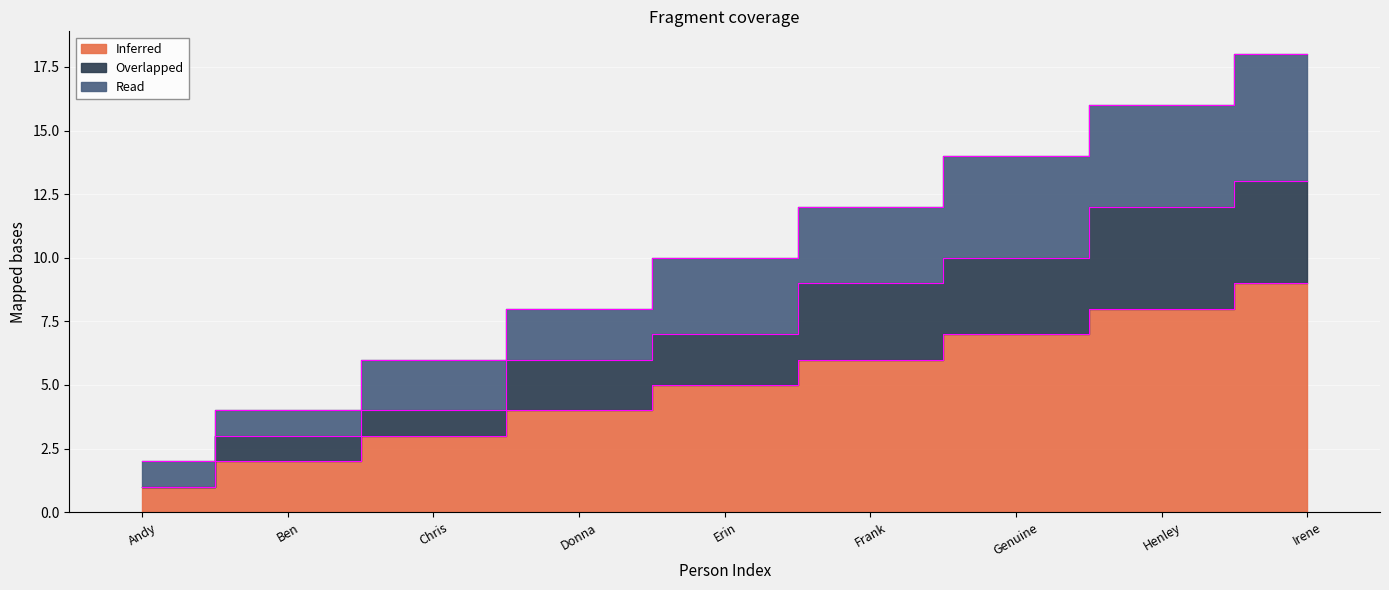

True or false: Inferred and Overlapped intersect in this chart.

False